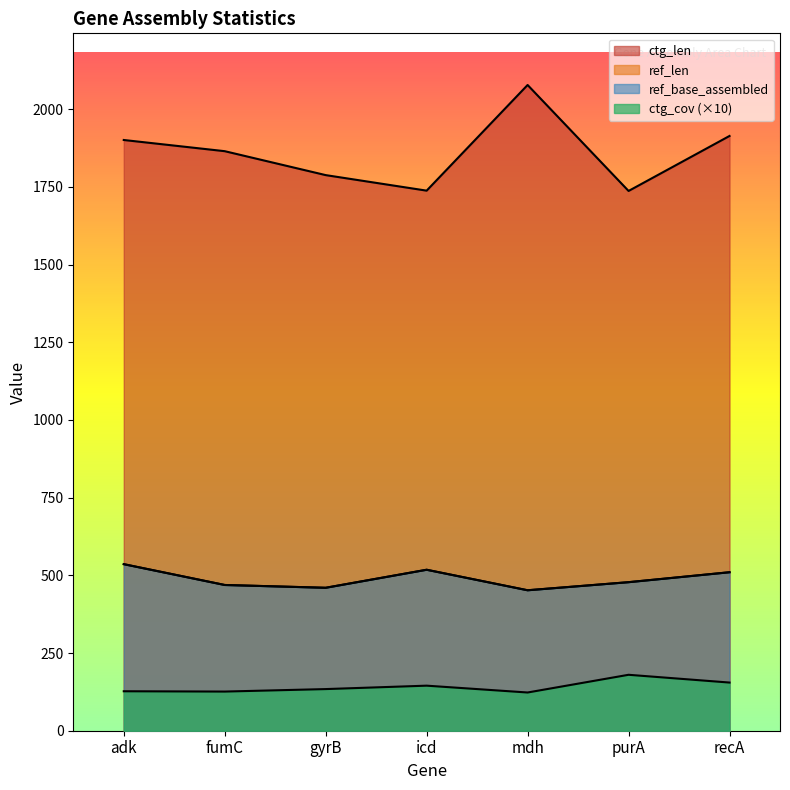

True or false: ctg_cov and ref_base_assembled cross at least once.

False